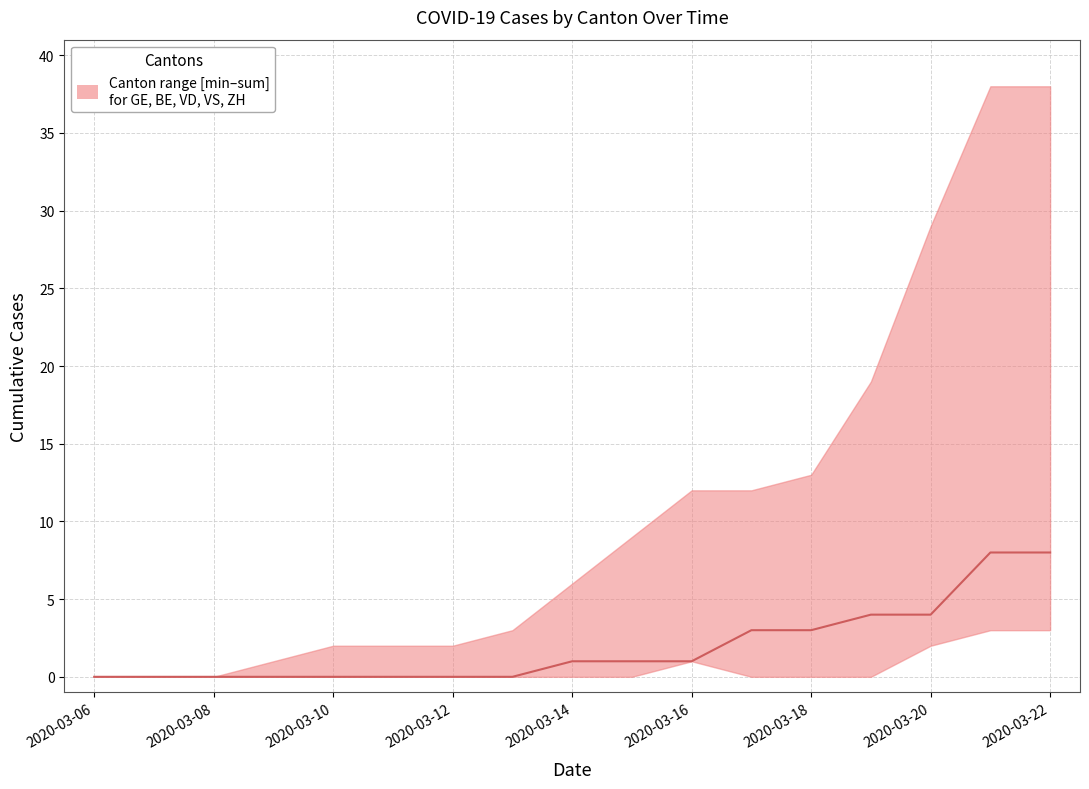

What is the average value of the VS series?

2